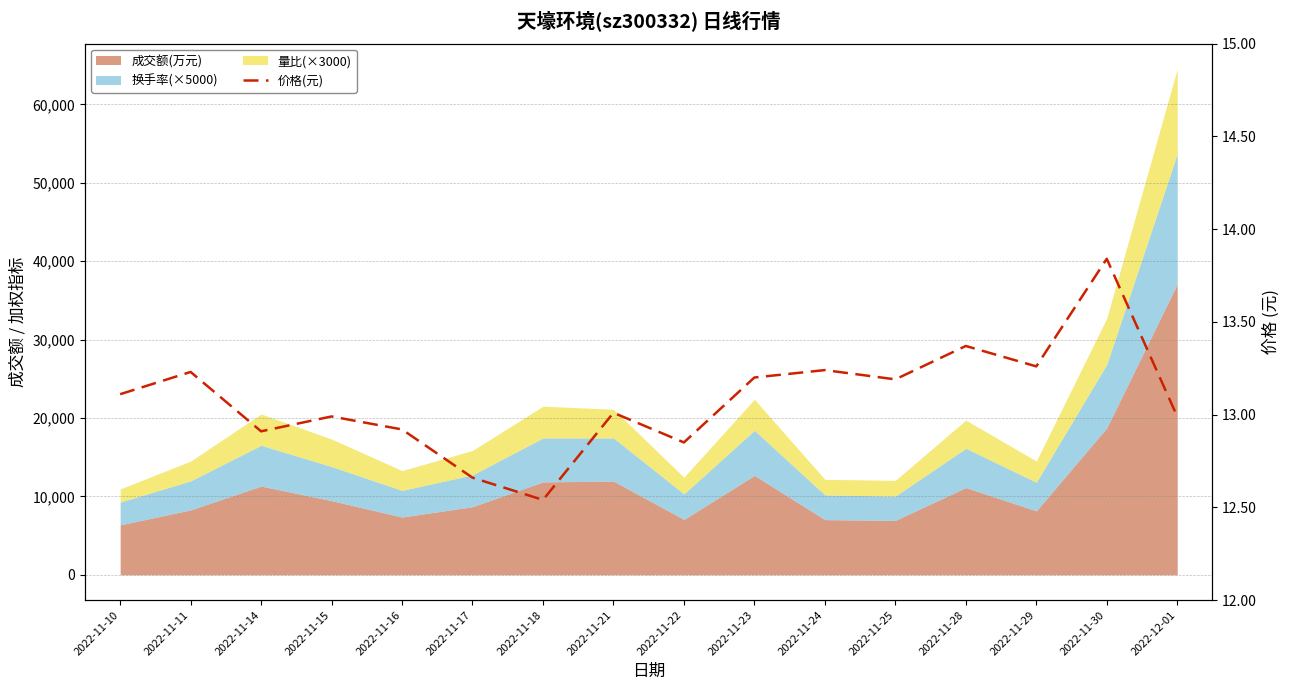

What is the difference between the values at 2022-11-25 and 2022-11-10?

0.1